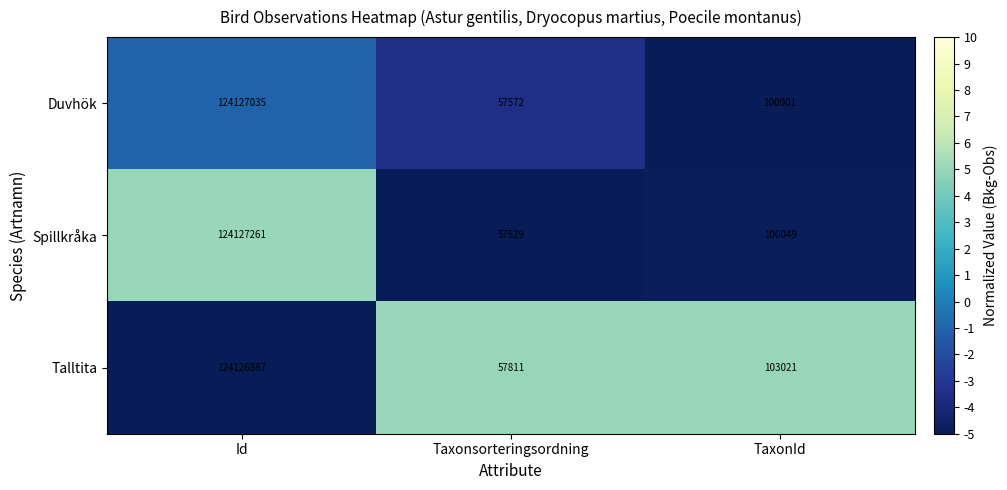

Reading left to right, extract all data points from this chart.

Duvhök: 124127035	57572	100001
Spillkråka: 124127261	57529	100049
Talltita: 124126887	57811	103021